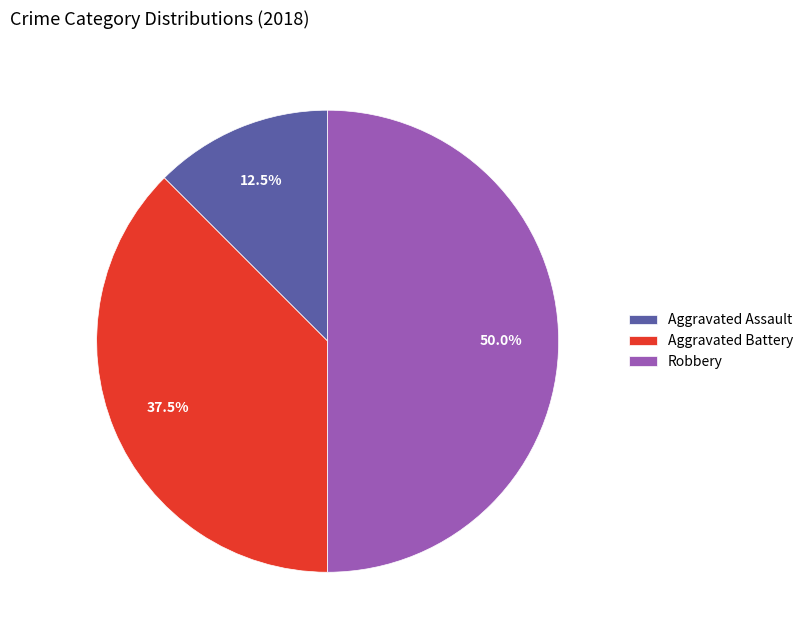

Does Aggravated Assault account for over 50% of the chart?

No